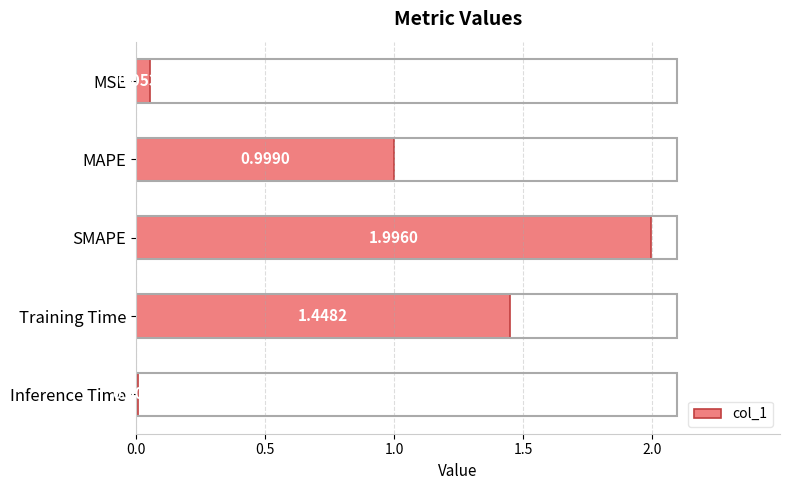

What is the sum of the values at MSE and SMAPE?

2.0